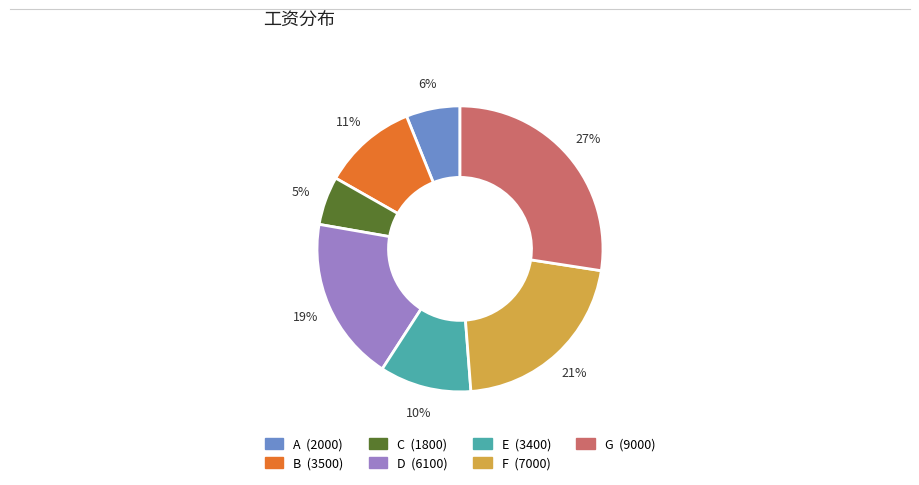

Which has a higher value, C or F?

F